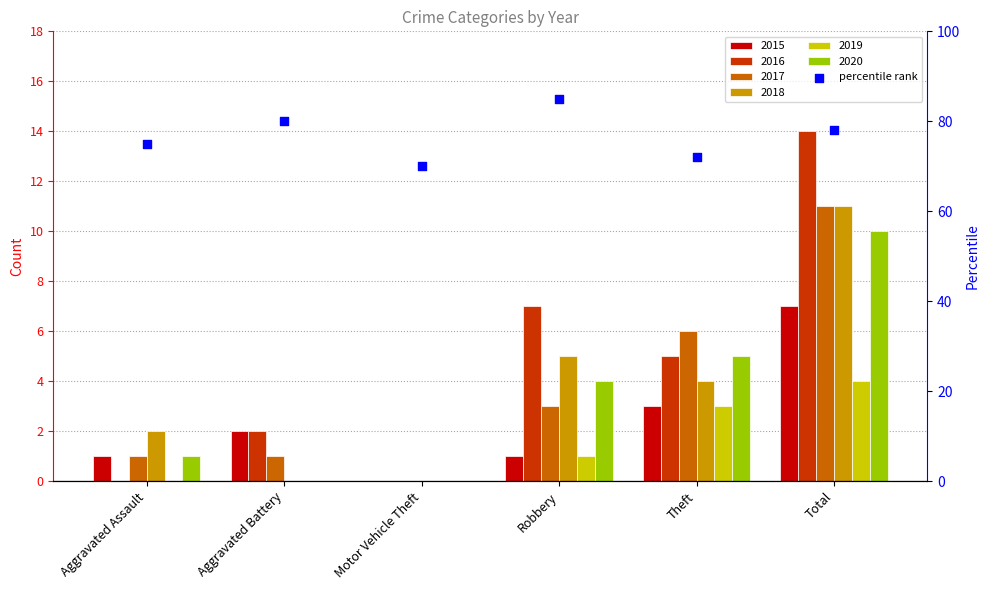

Approximately how many times larger is the value at Aggravated Battery compared to Motor Vehicle Theft?

1.1